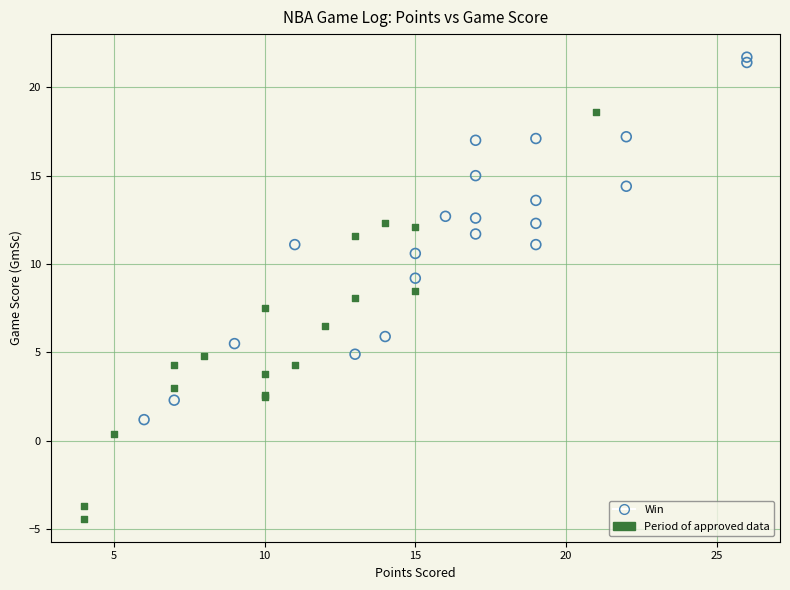

Which series has the widest spread of Y values?

Period of approved data